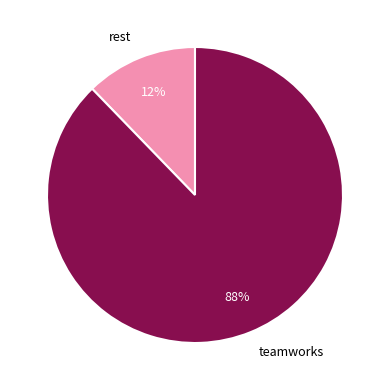

Rank the categories by value from highest to lowest.

teamworks, rest